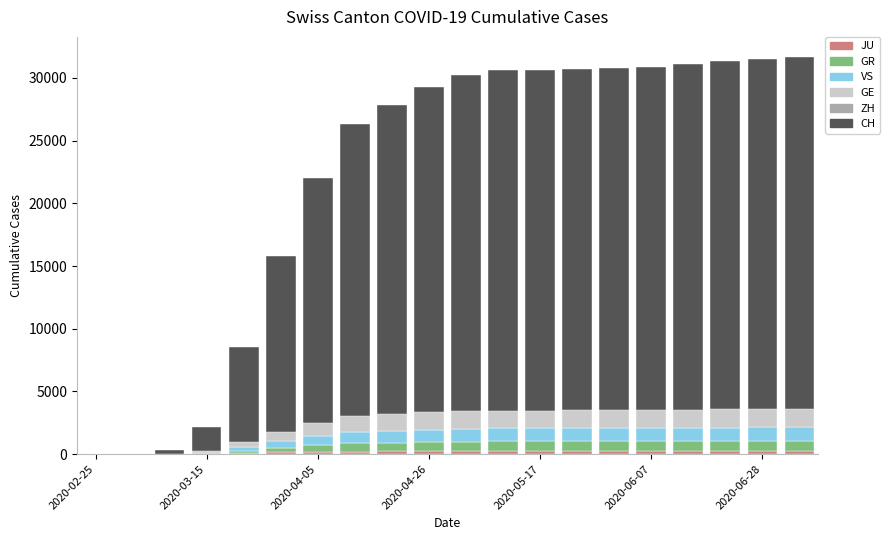

Which label corresponds to the smallest value in the chart?

2020-02-25